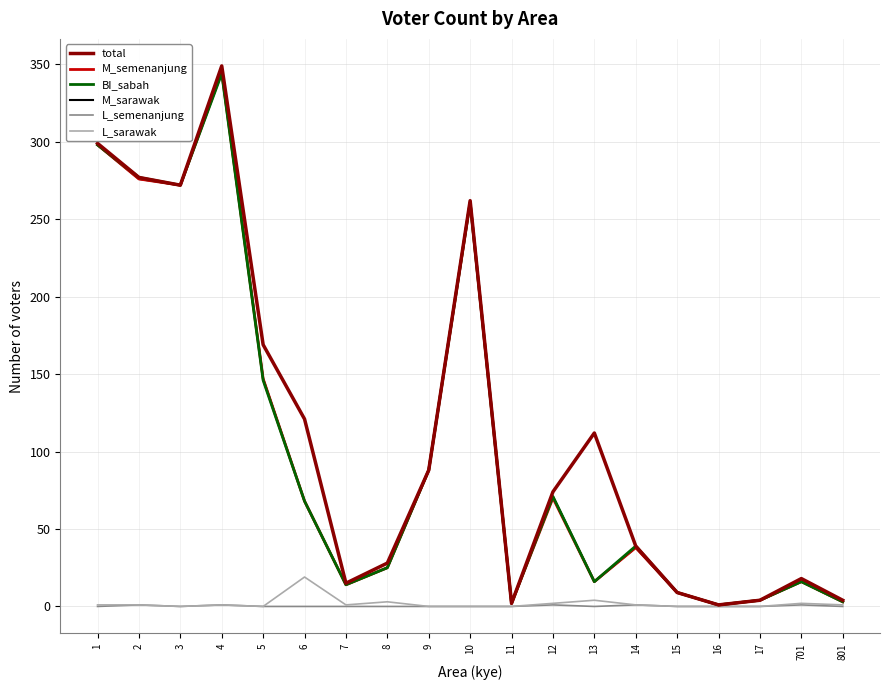

The value of M_sarawak at 1 is 140. True or false?

False